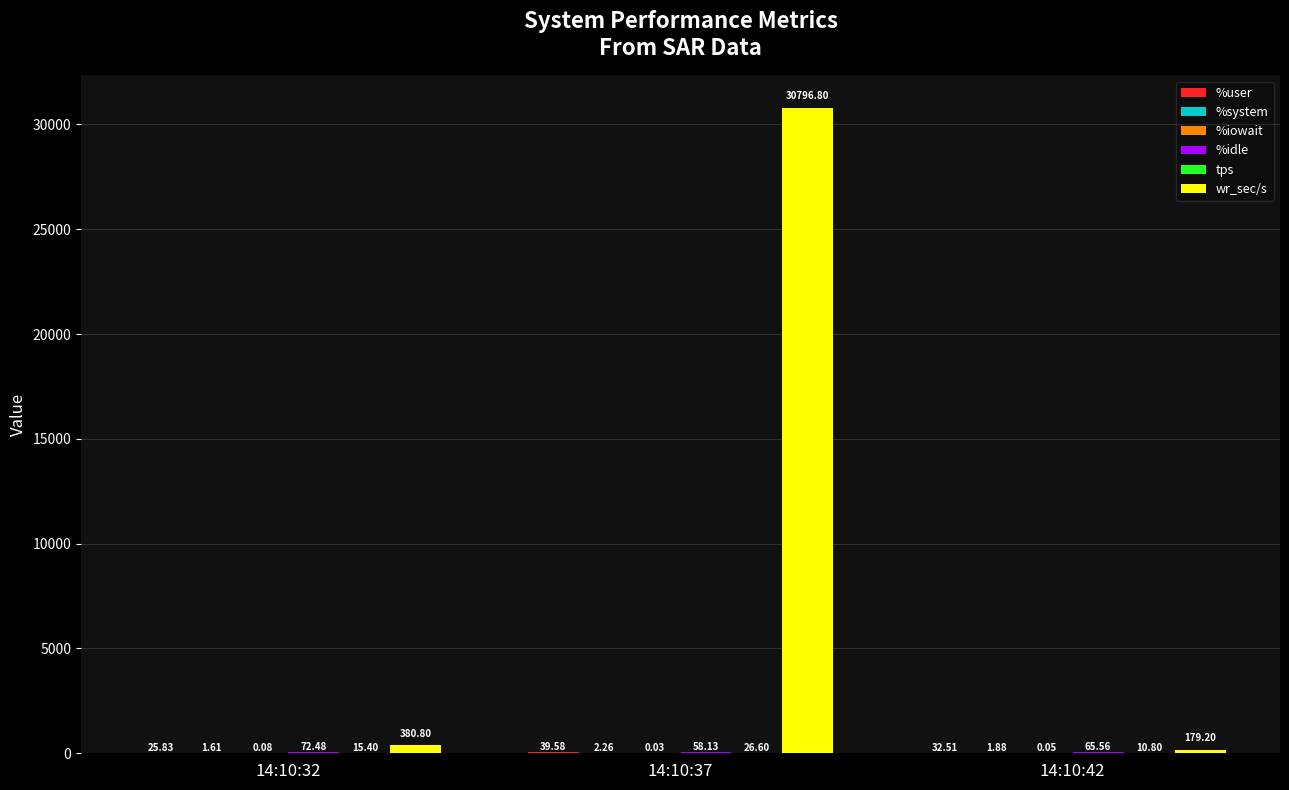

At which category is the sum across all series the highest?

14:10:37